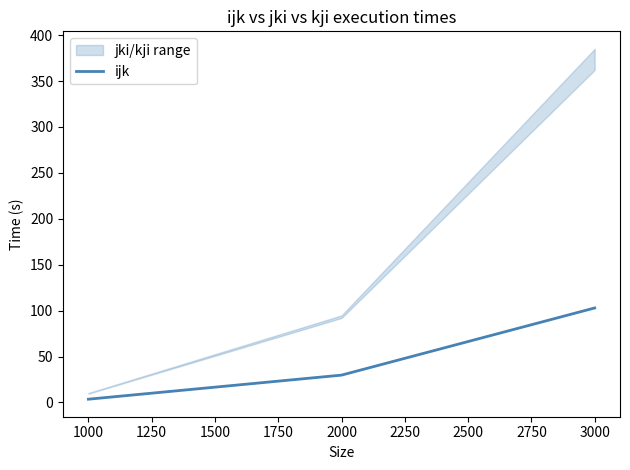

Is it true that ijk equals 102.9 at 3000?

True